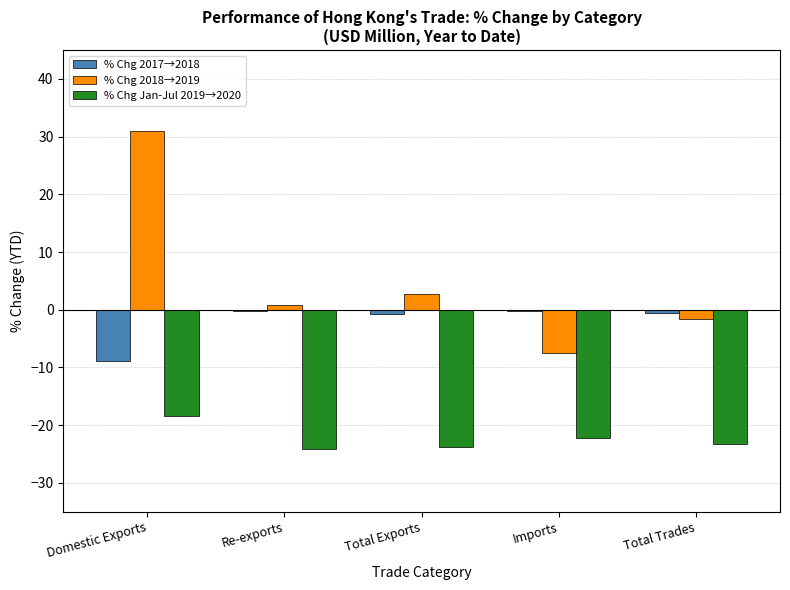

What is the sum of all % Chg 2018→2019 values?

25.3